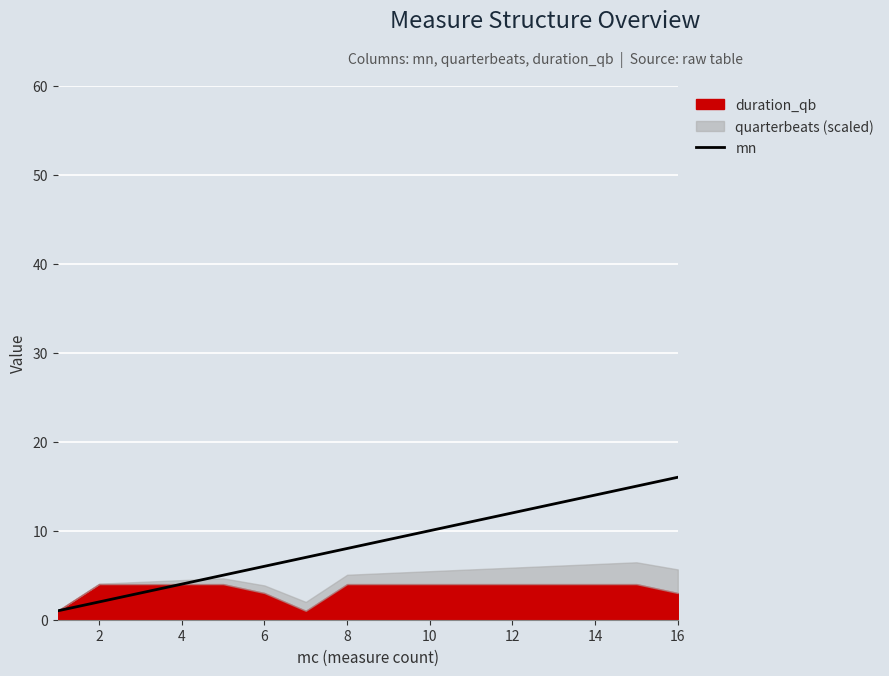

Is it true that mn equals 5 at 10?

False